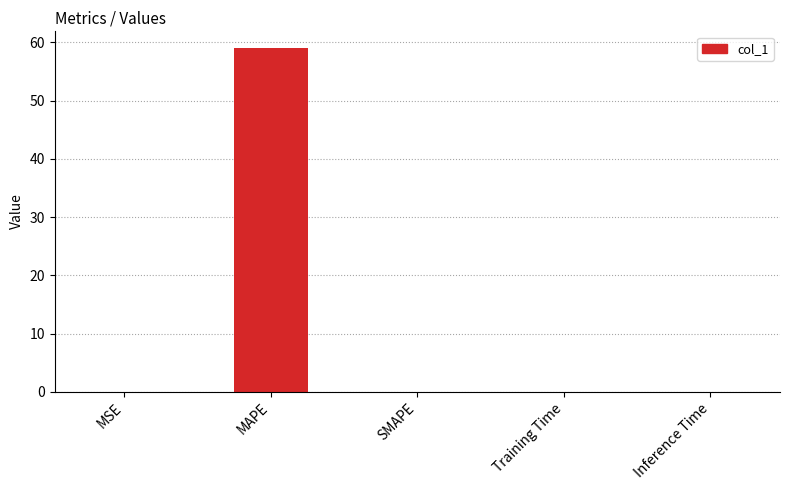

Count the number of data series in this chart.

1